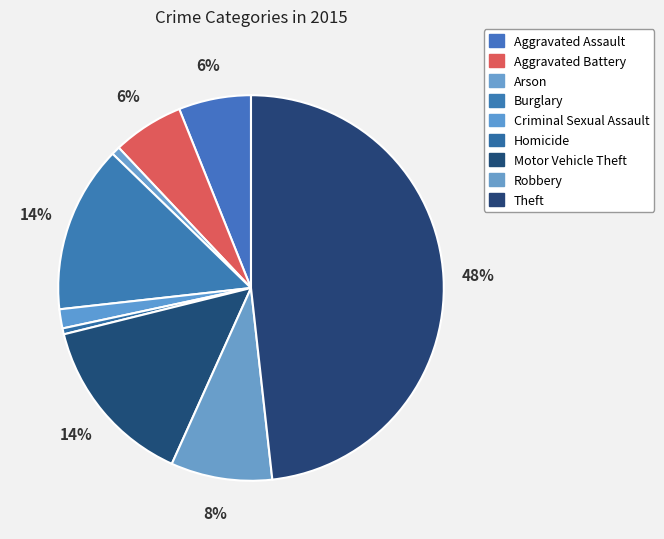

Which category has the smallest portion of the pie?

Homicide